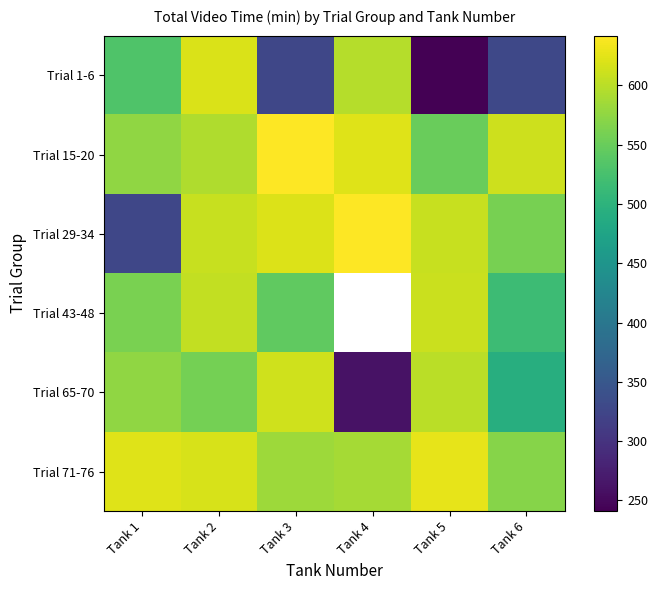

Rank the series by their maximum value, from highest to lowest.

Trial 15-20, Trial 29-34, Trial 71-76, Trial 1-6, Trial 65-70, Trial 43-48